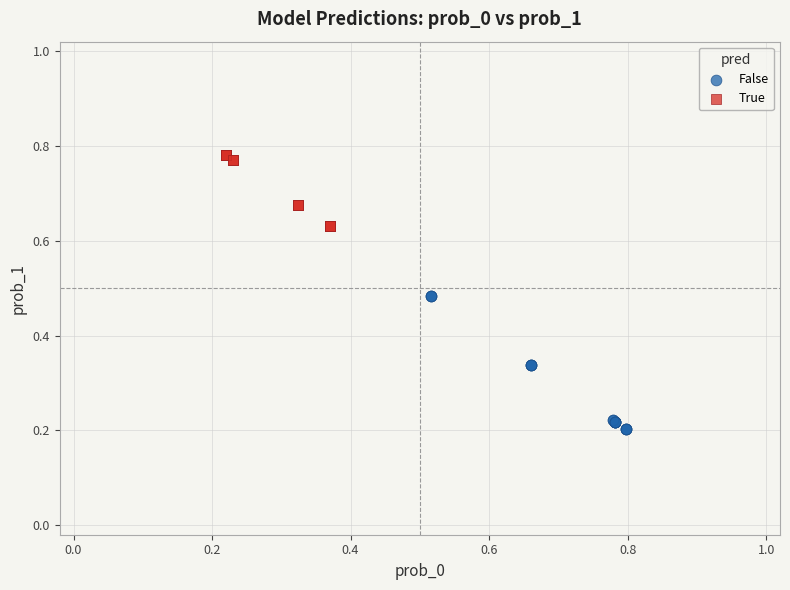

Which series contains the lowest Y value?

False